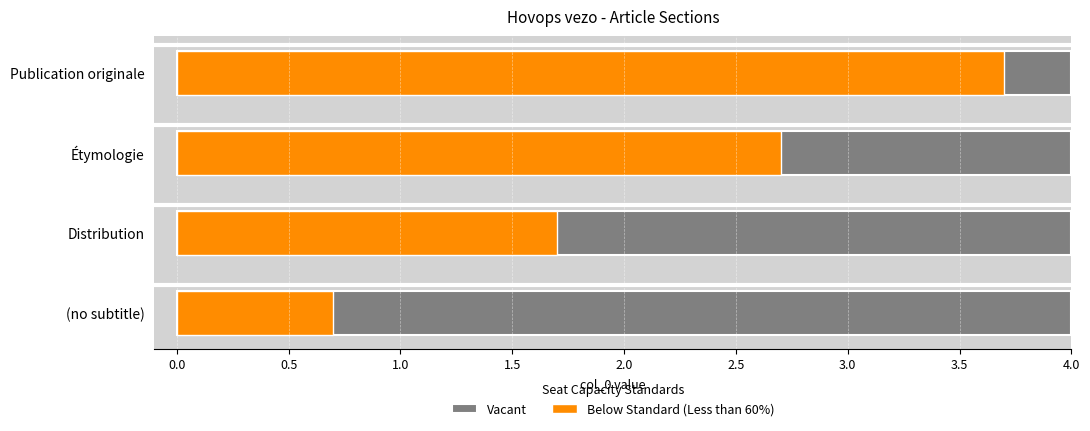

At which label does the data first exceed 2?

Publication originale